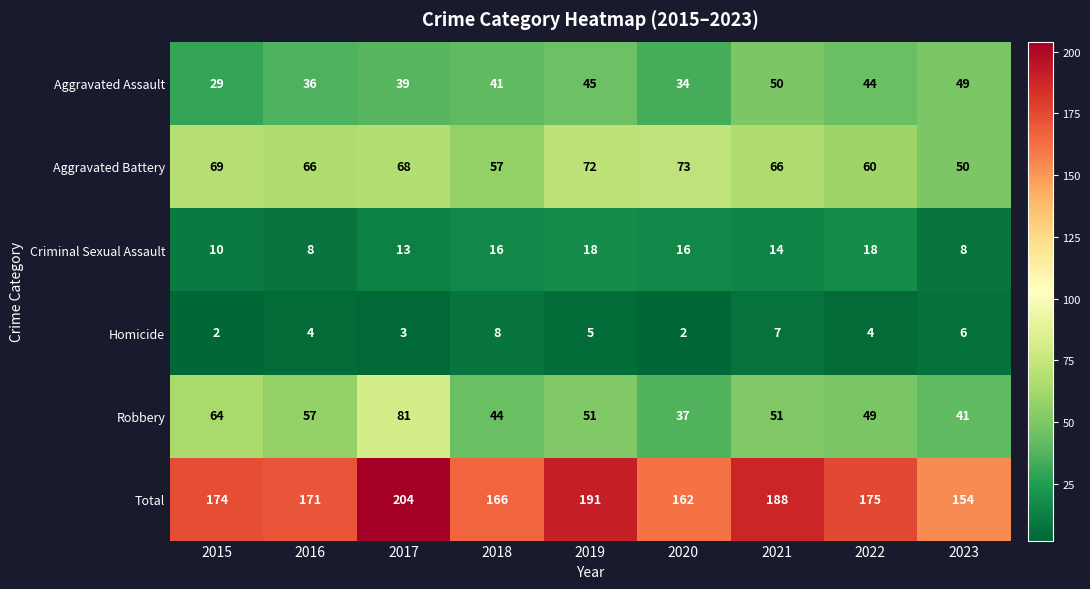

What is the lowest value of the Criminal Sexual Assault series?

8